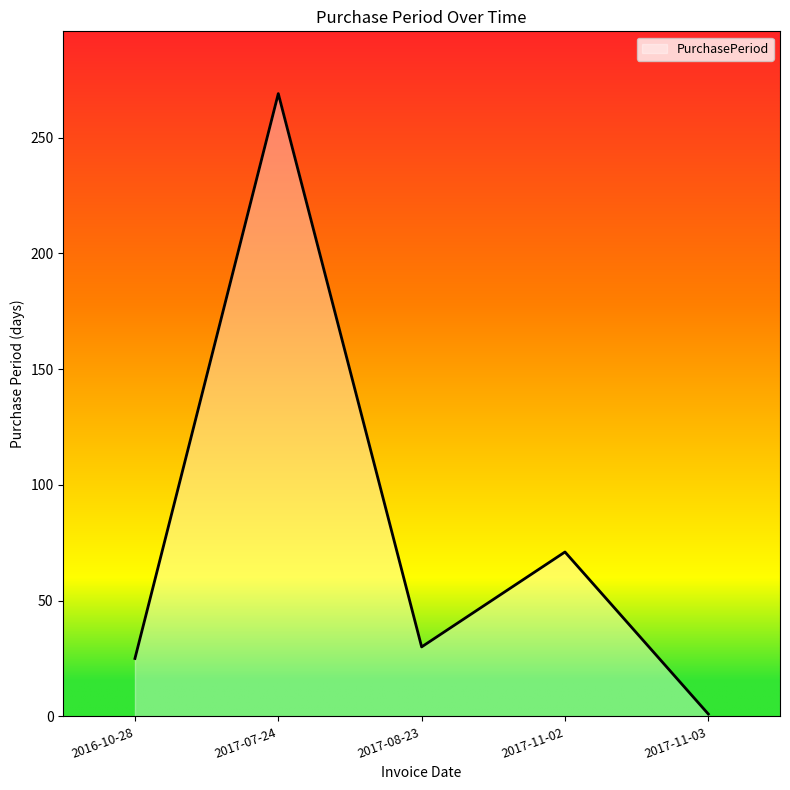

Between 2017-11-02 and 2017-08-23, which is larger?

2017-11-02